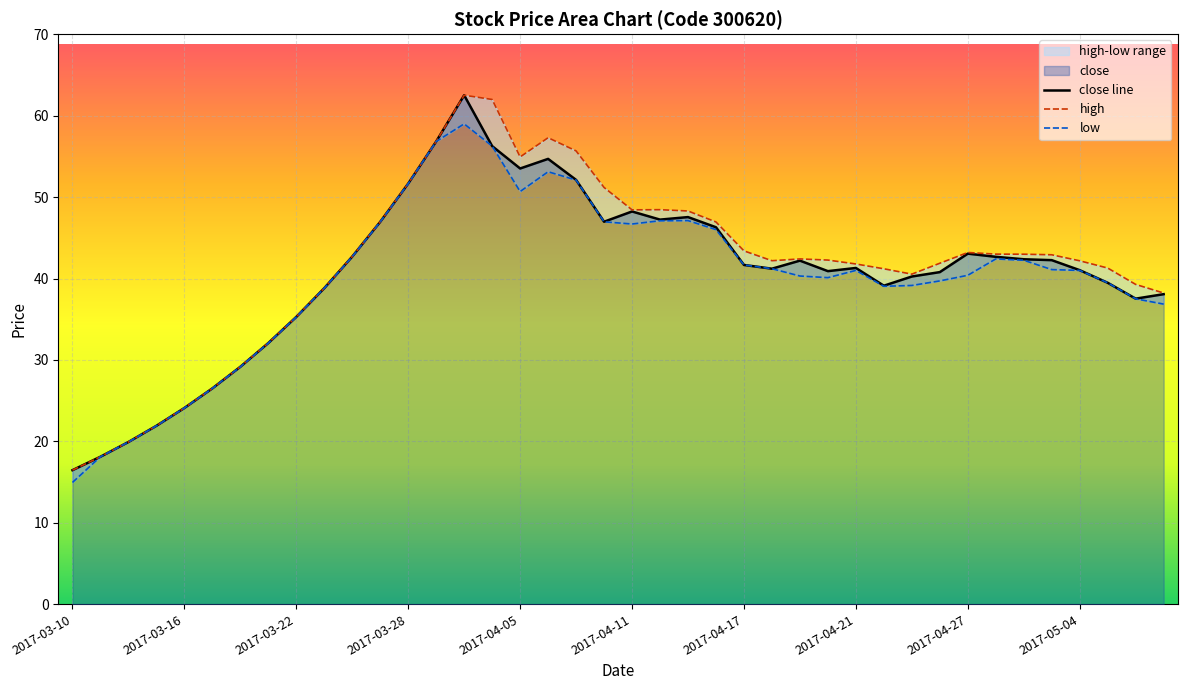

How many categories are shown in the chart?

40